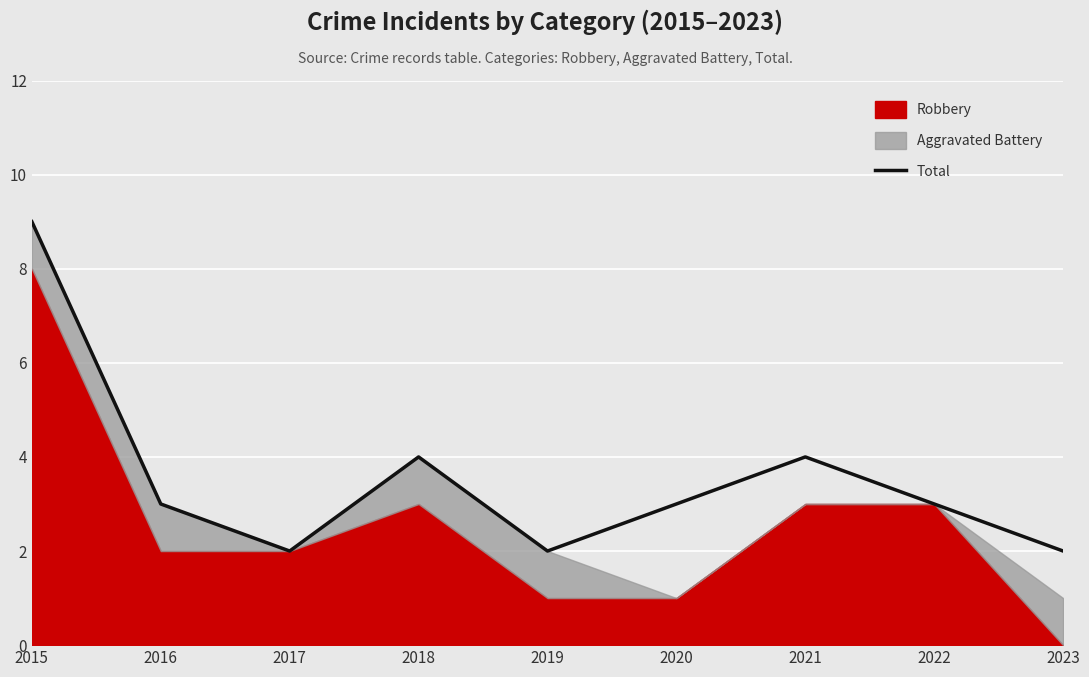

The Total series shows 2 at 2021. True or false?

False